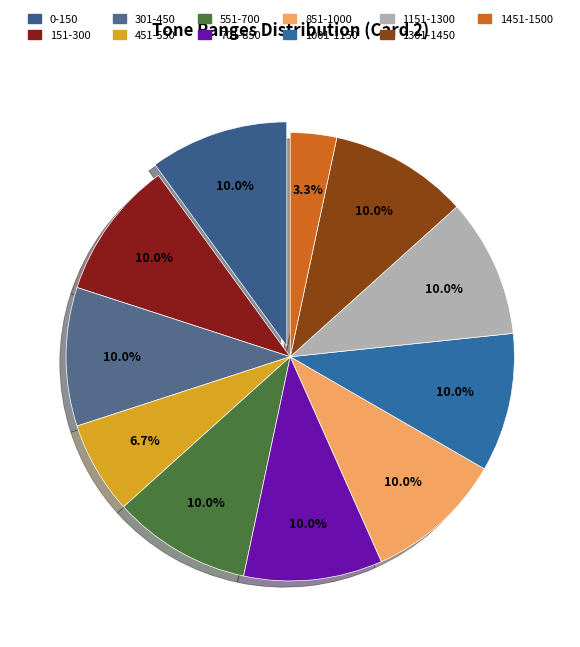

To the nearest percent, what percentage of the pie is 301-450?

10%